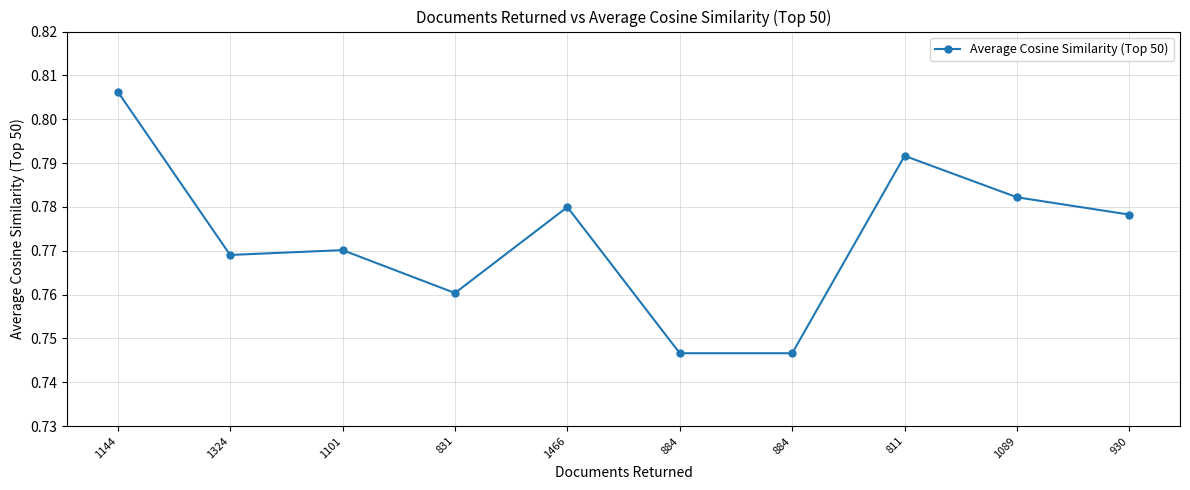

Rank the categories by value from highest to lowest.

1144, 811, 1089, 1466, 930, 1101, 1324, 831, 884, 884